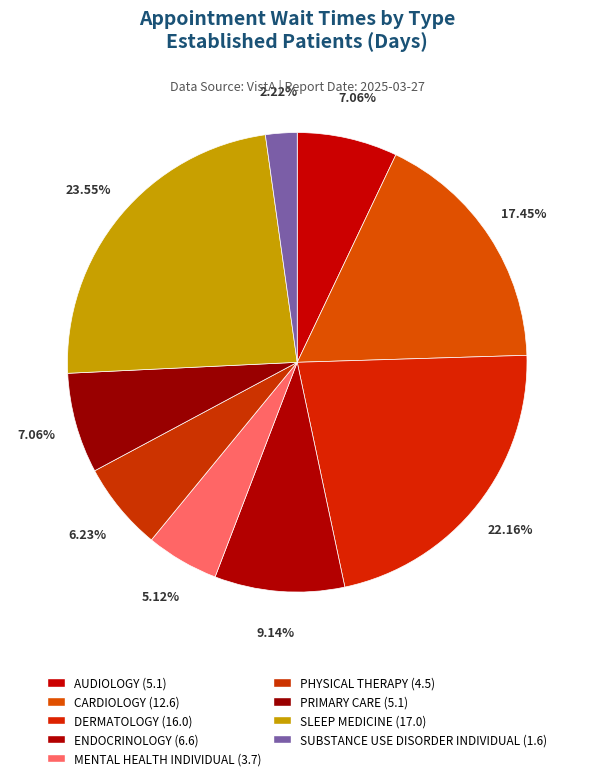

To the nearest percent, what percentage of the pie is CARDIOLOGY?

17%